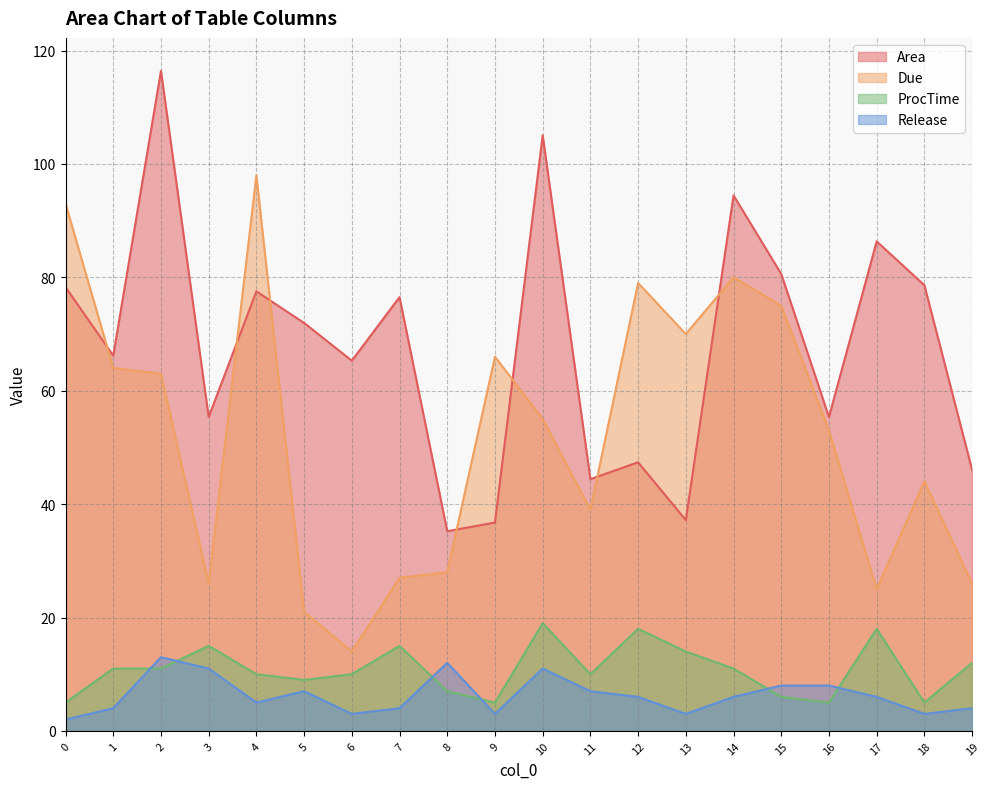

What is the difference between the Release values at 11 and 7?

3.0